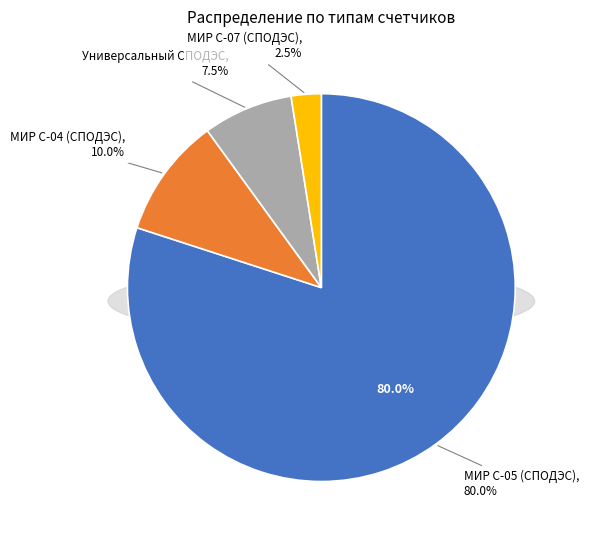

What is the change in value from 5736 to 5746?

+10